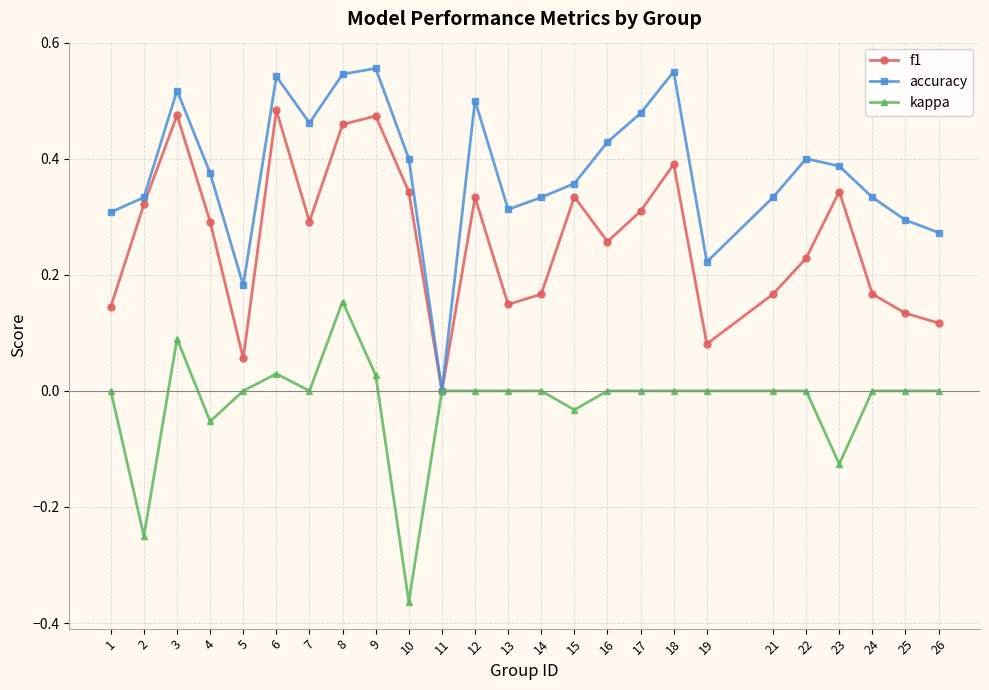

At which category is the sum across all series the highest?

8